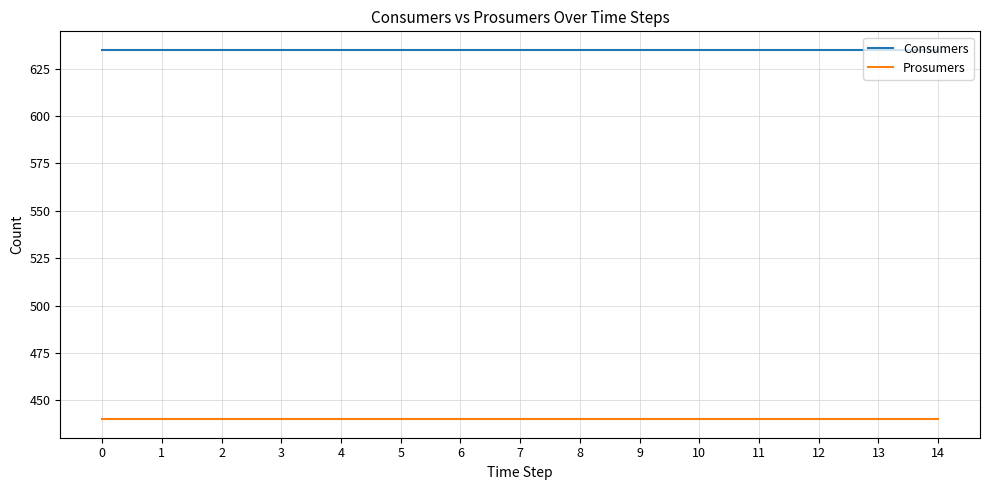

Which series has the largest total across all categories?

Consumers